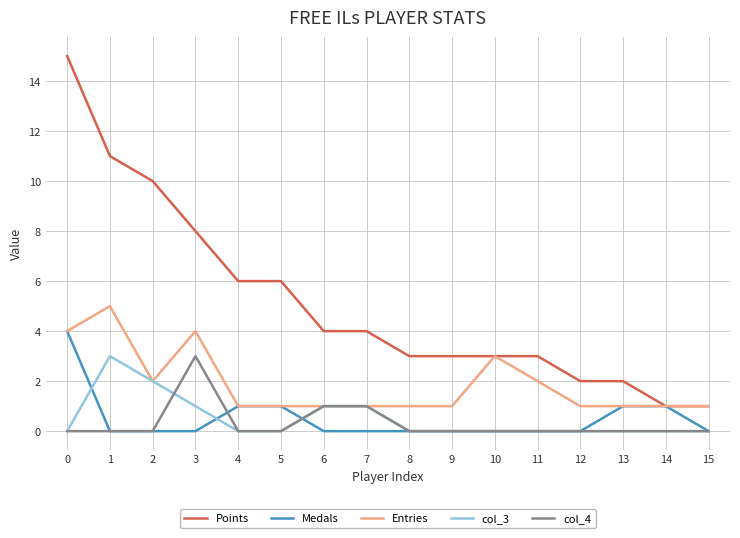

How many lines are shown in the chart?

5